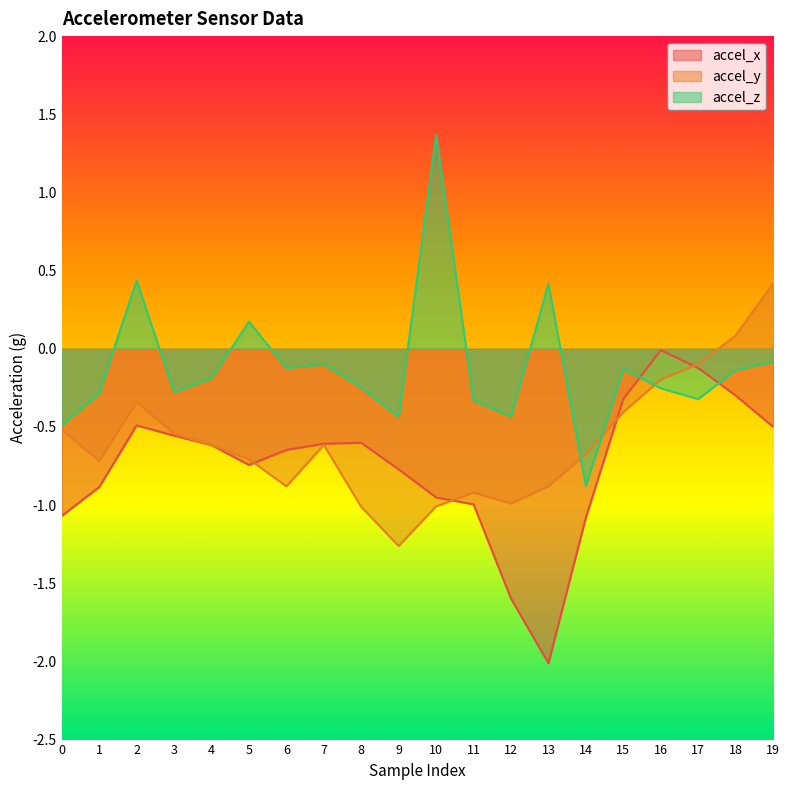

Which series has the largest range (max minus min)?

accel_z